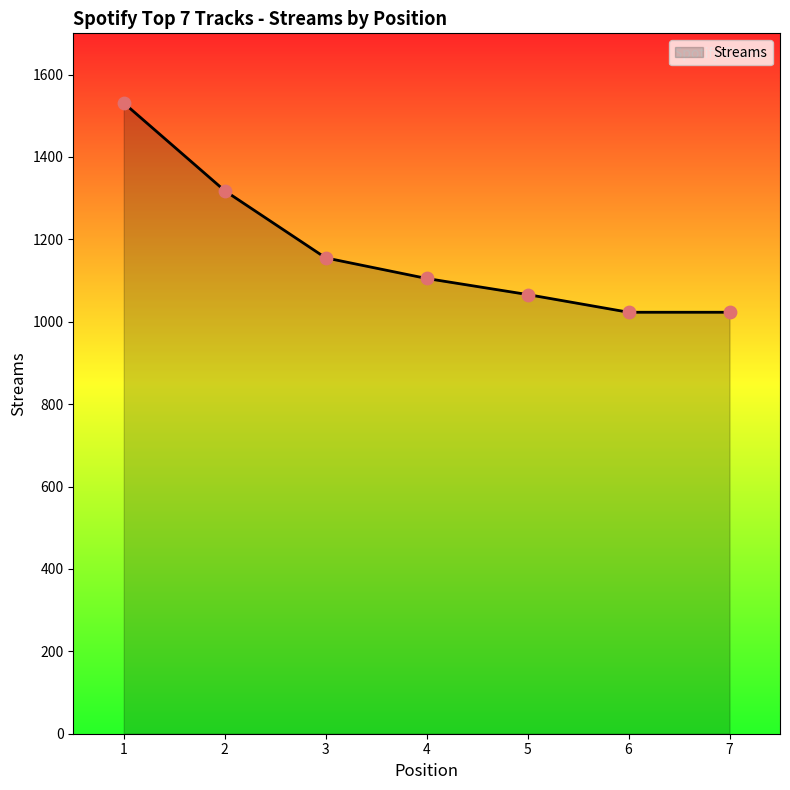

Approximately how many times larger is the value at 7 compared to 5?

1.0